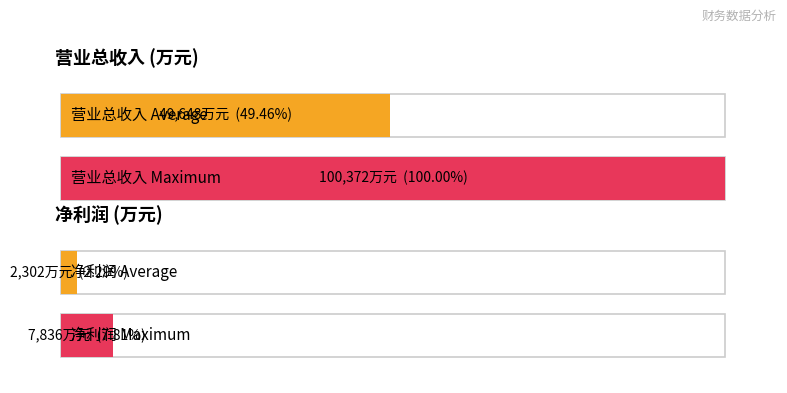

Which series has the largest total across all categories?

营业总收入(万元)